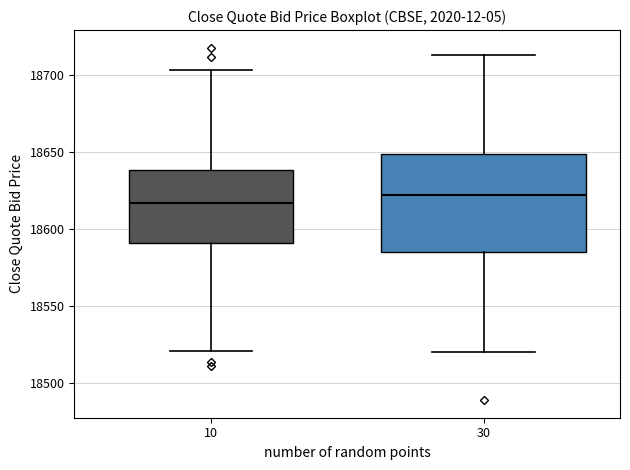

Where does the lower whisker of the box at x = 10 end on the y-axis? The values are not printed on the chart, so give them approximately, as read against the axis.

18520